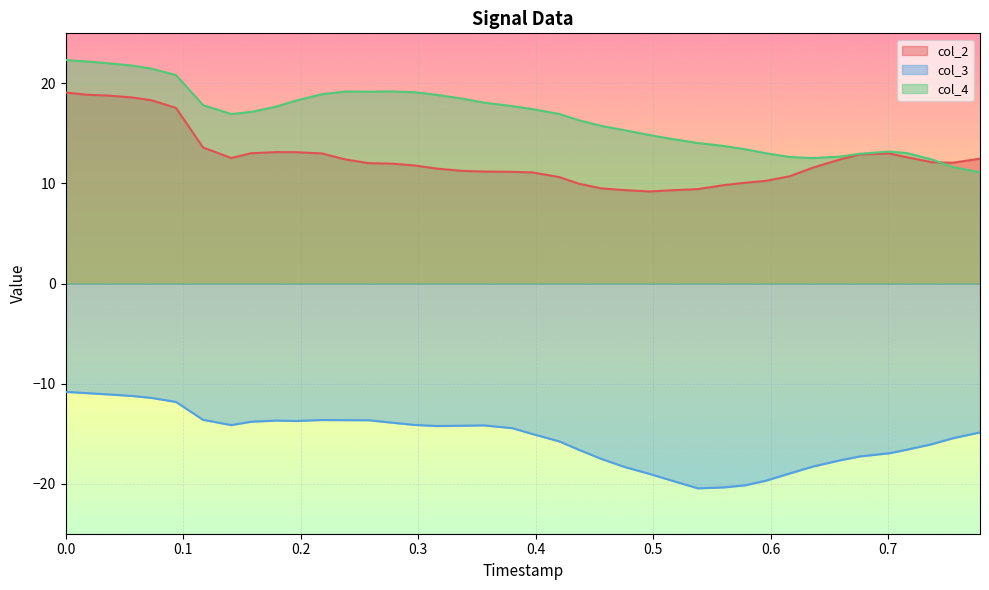

What is the minimum value for col_4?

11.1